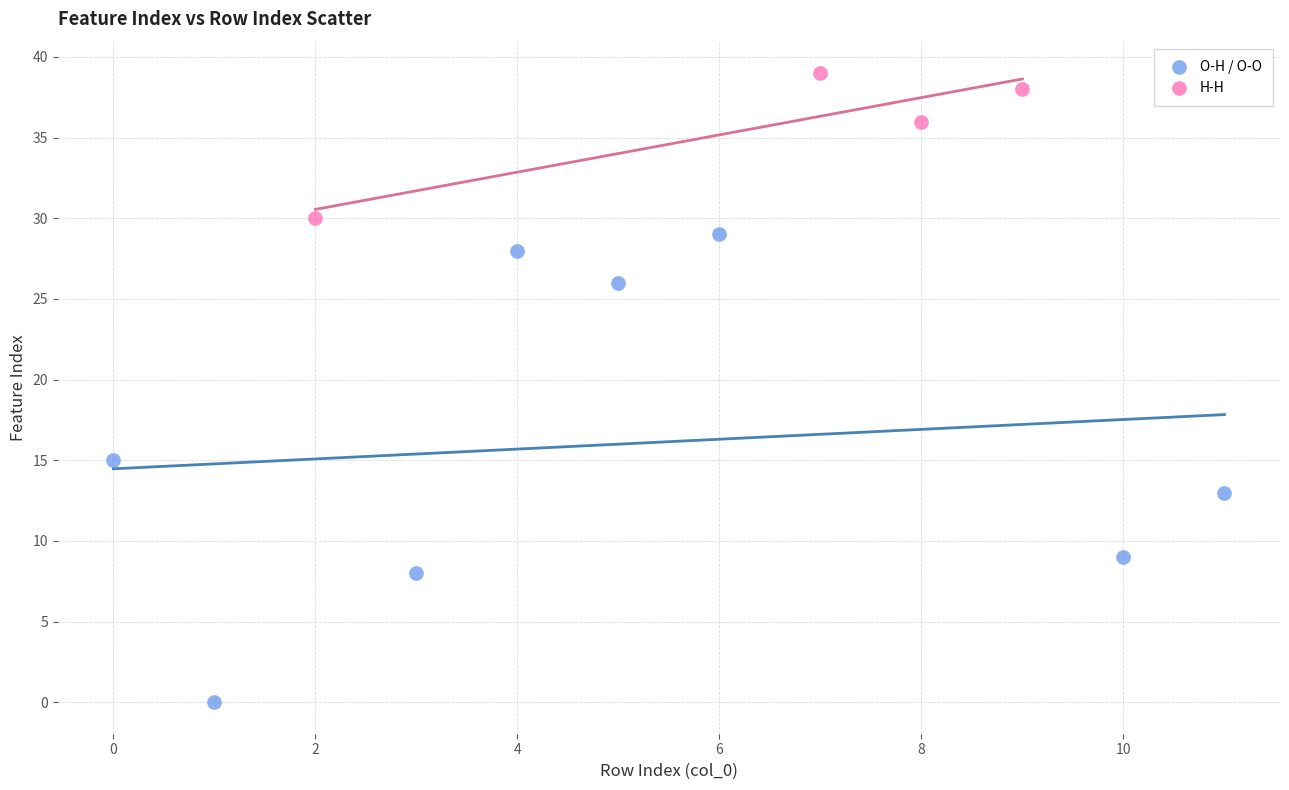

Which series has the largest Y range (max minus min)?

O-H / O-O